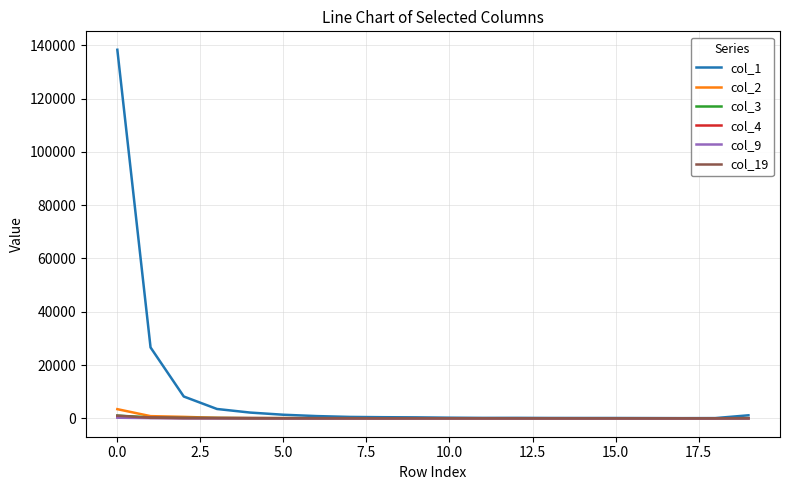

Which series has the largest range (max minus min)?

col_1